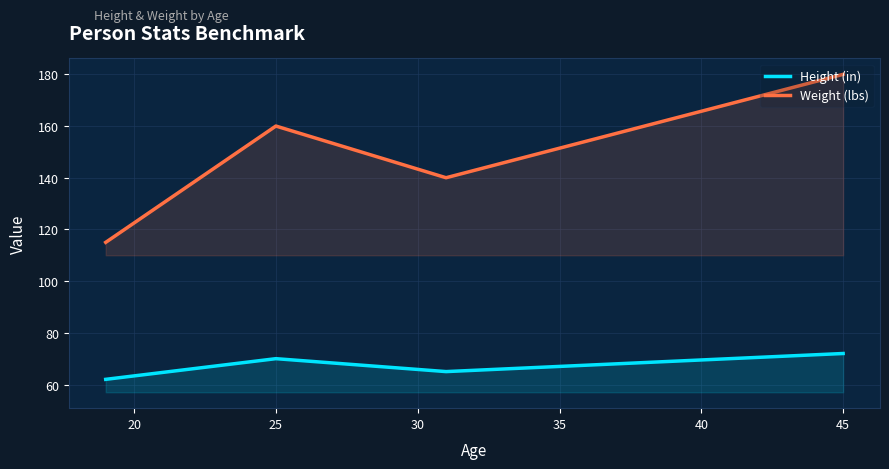

Which category has the highest value across all series?

45